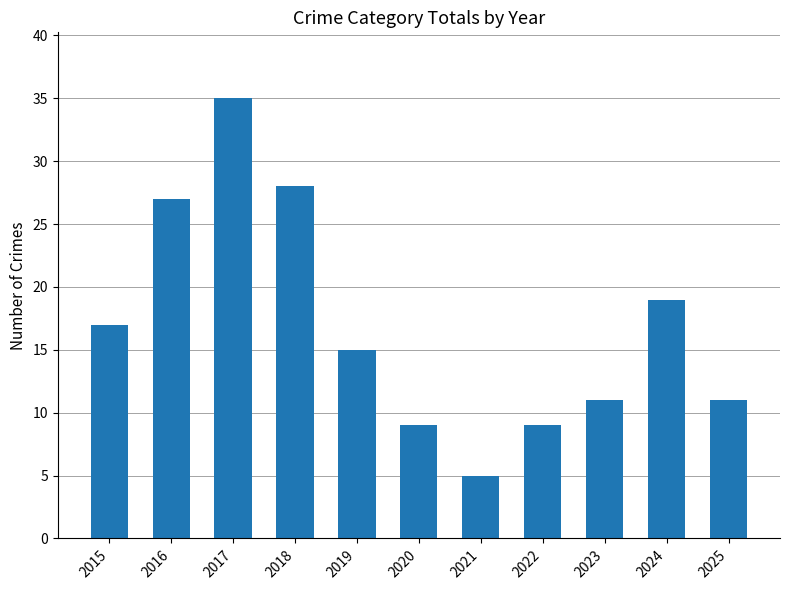

What is the minimum value shown in the chart?

5